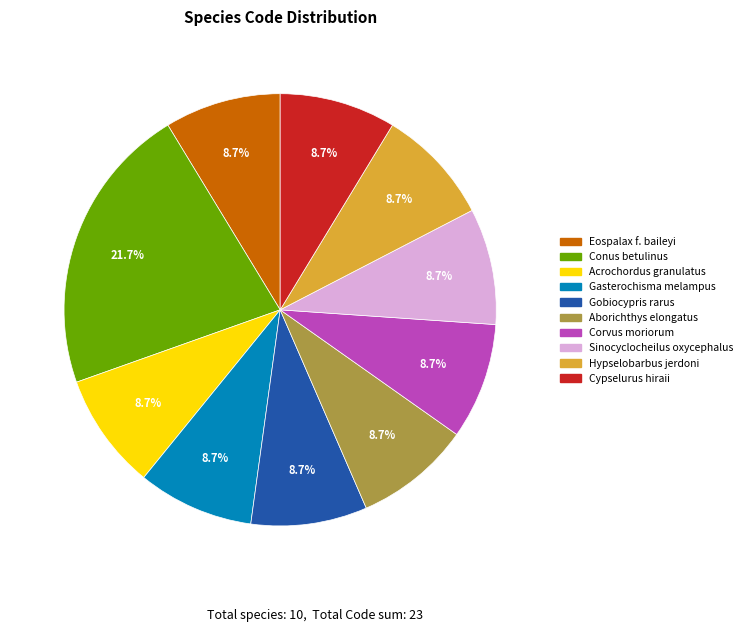

Does any single category account for the majority?

No